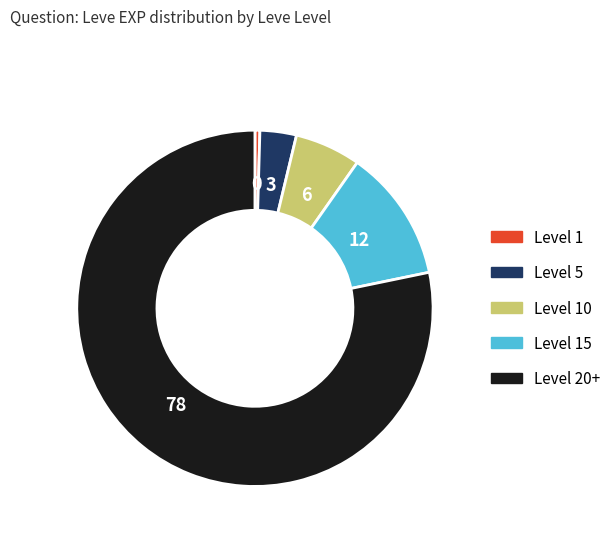

Rank the categories by value from highest to lowest.

Level 20+, Level 15, Level 10, Level 5, Level 1